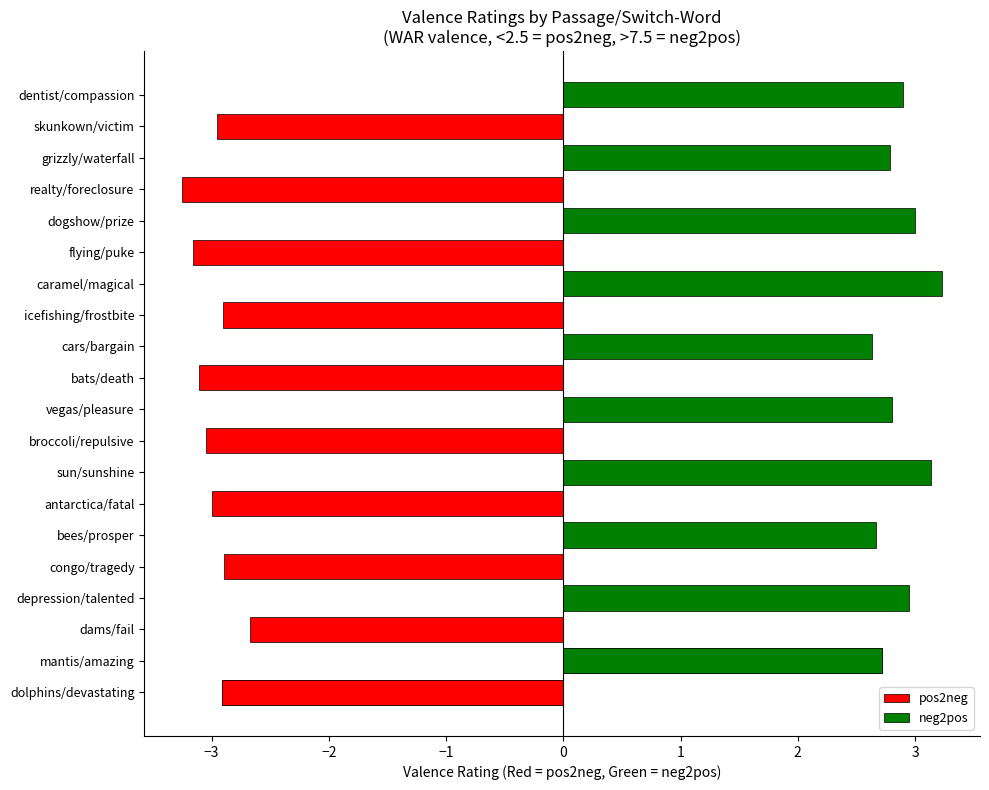

What is the sum of all values?

-1.1